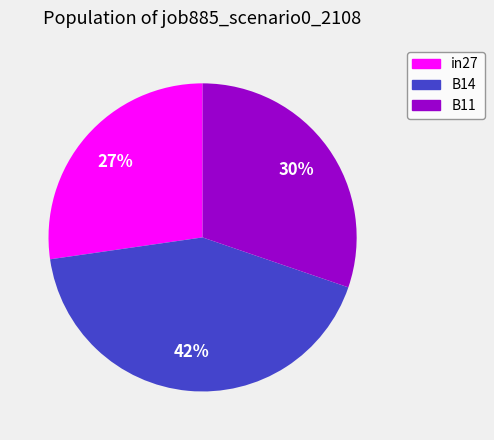

Is it true that in27 is 38% of the pie?

False